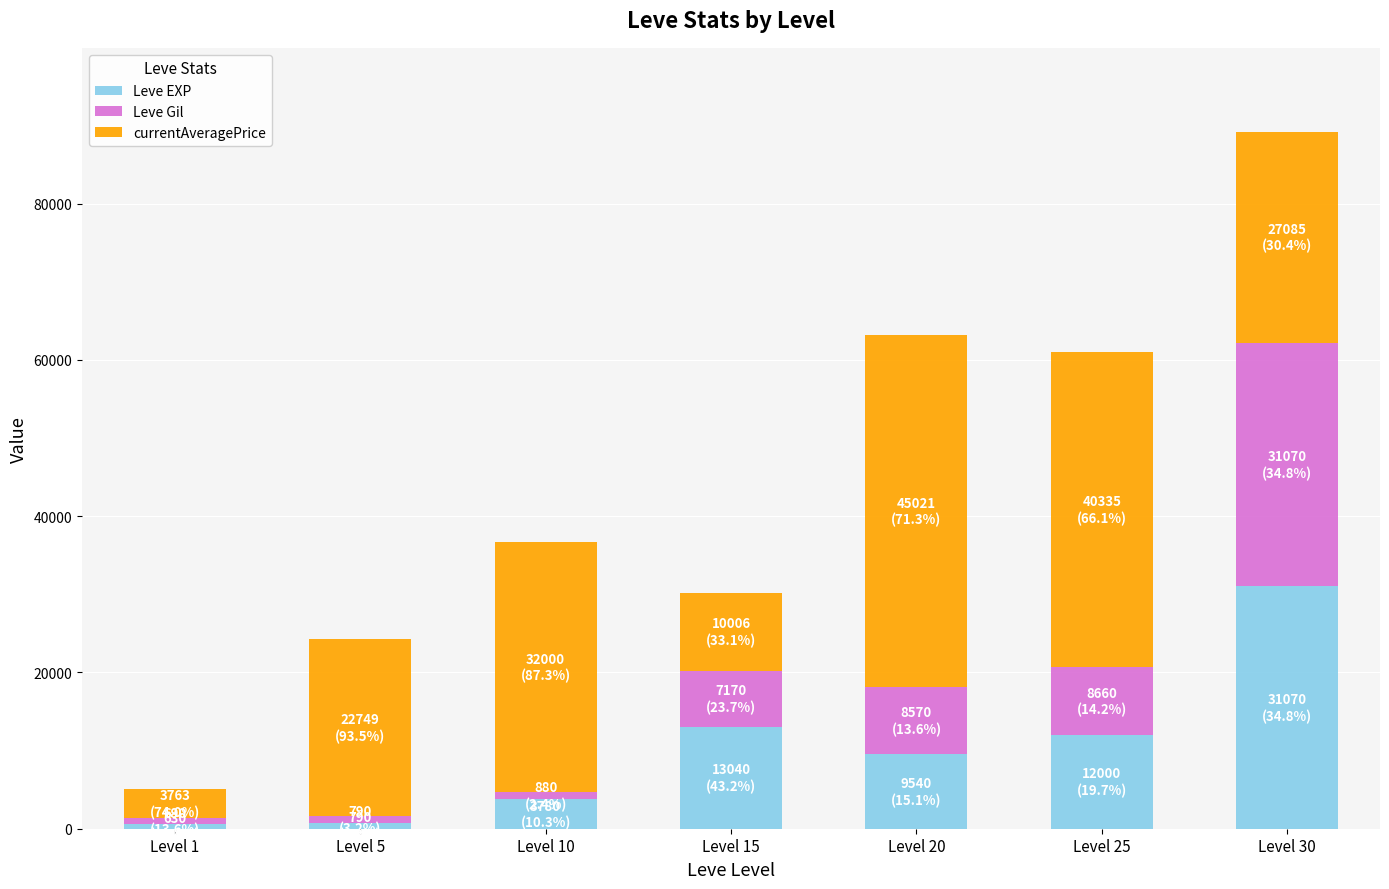

How many data points in Leve EXP are less than 9540?

3